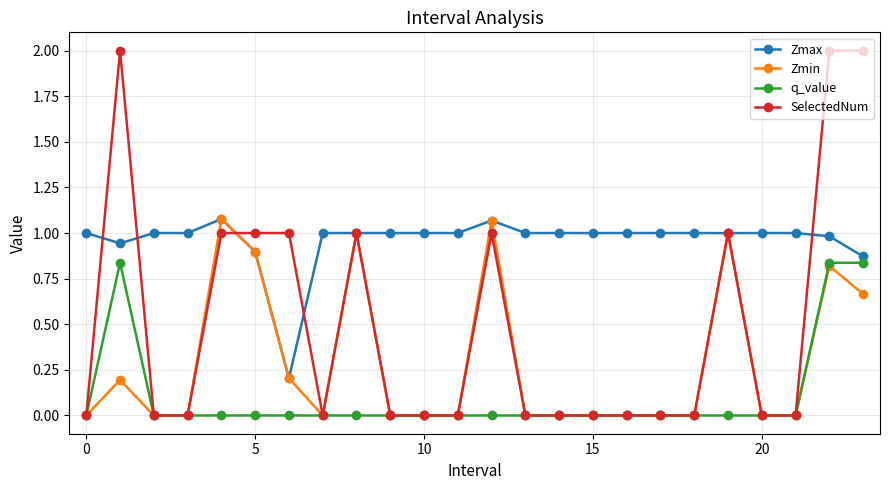

Is this an area chart (filled region under the line)?

No